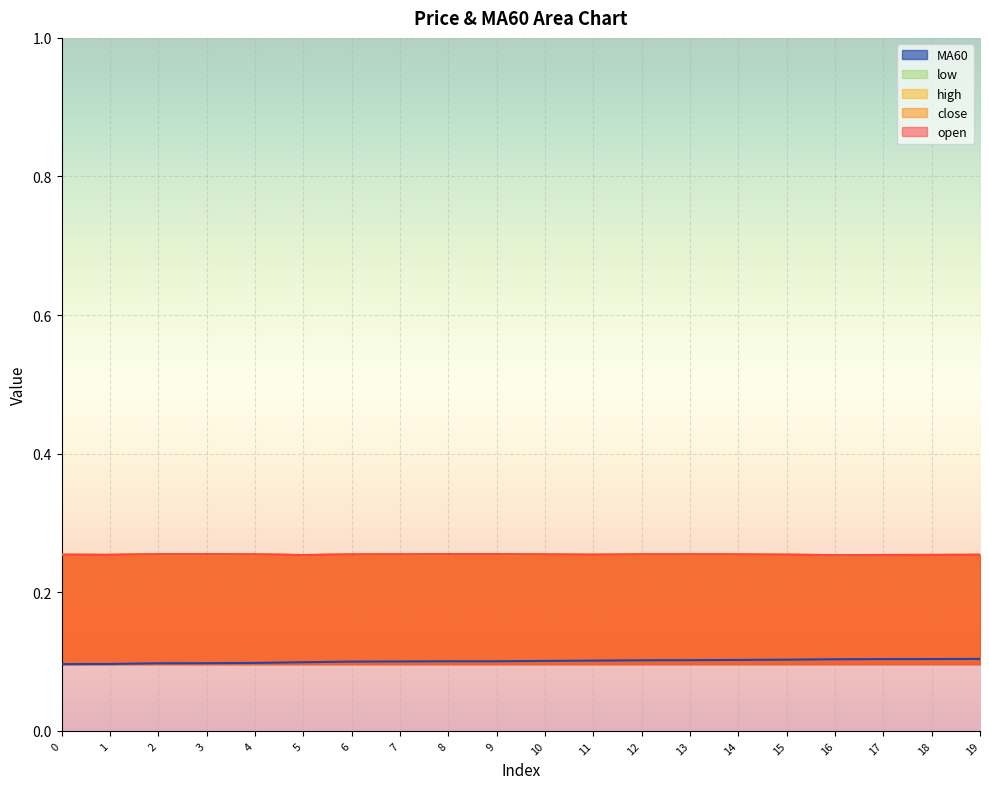

Where is the first local minimum for open?

1